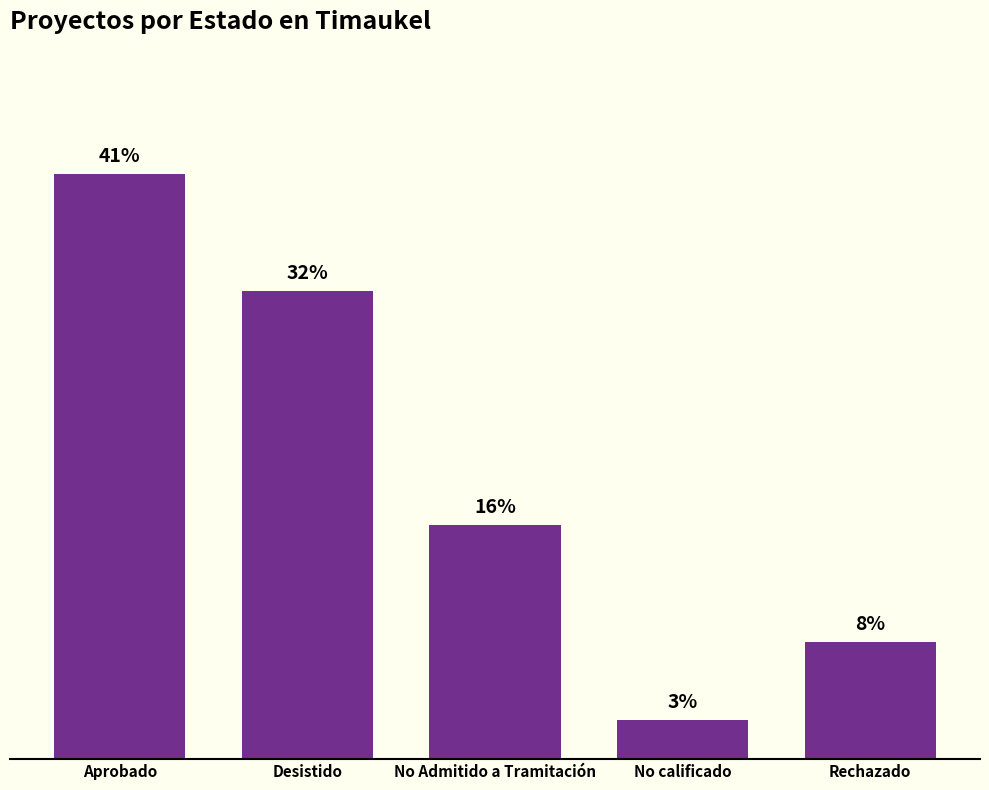

Does the chart contain any negative values?

No